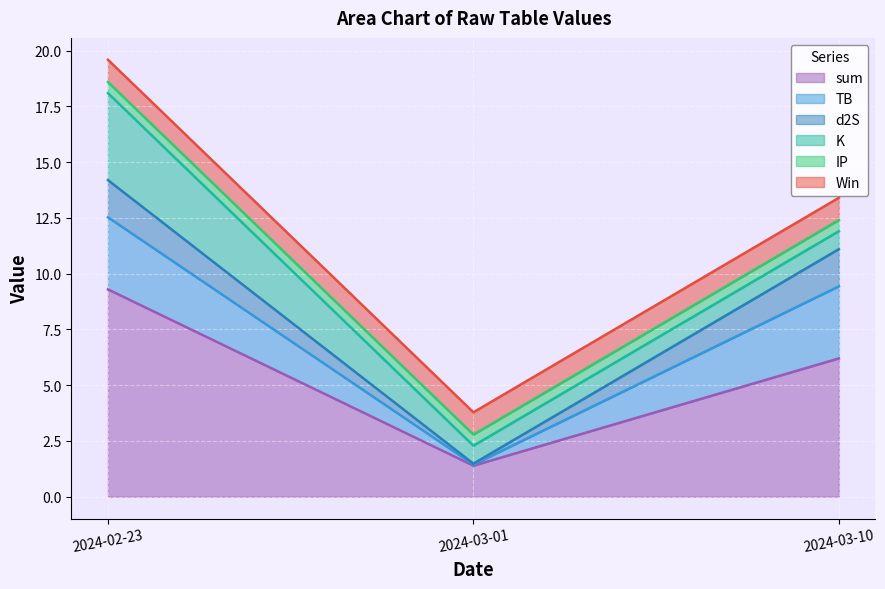

Rank the series at 2024-02-23 from highest to lowest value.

sum, K, TB, d2S, Win, IP